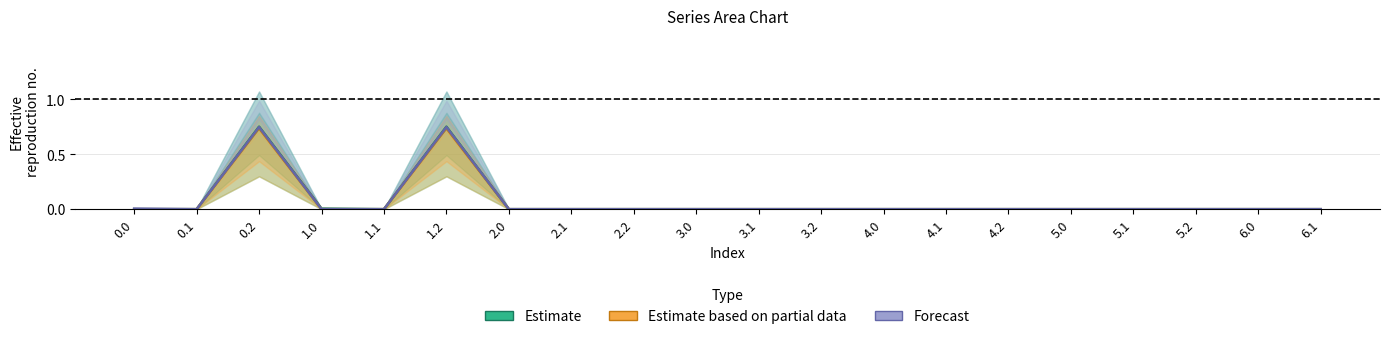

How many lines are shown in the chart?

3